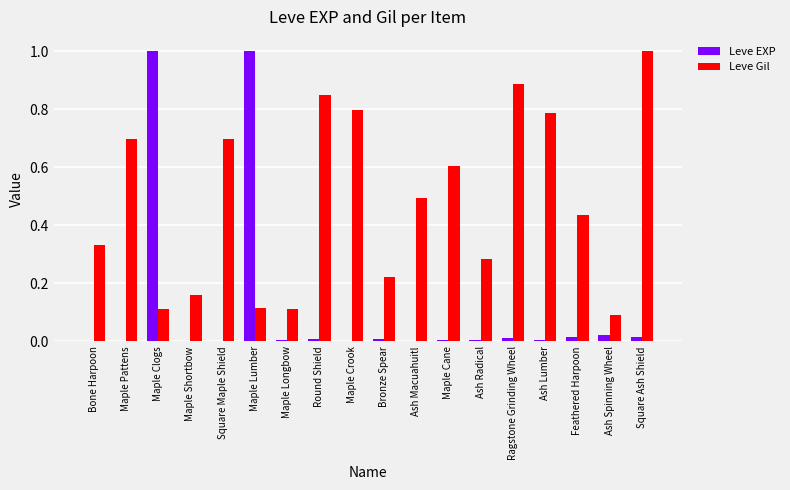

How many groups of bars are there?

18